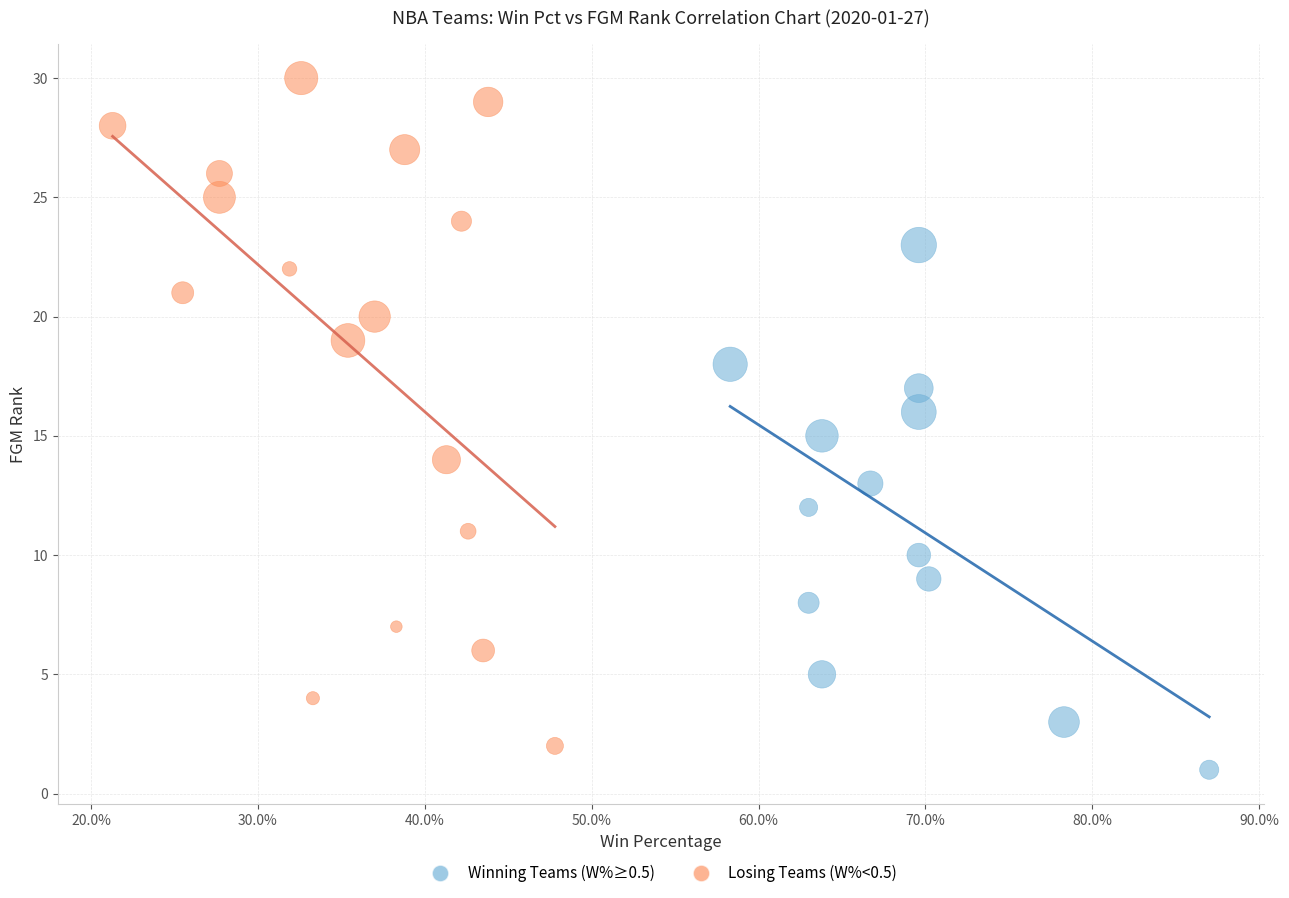

What are all the series names shown in the legend?

Winning Teams (W%≥0.5), Losing Teams (W%<0.5)